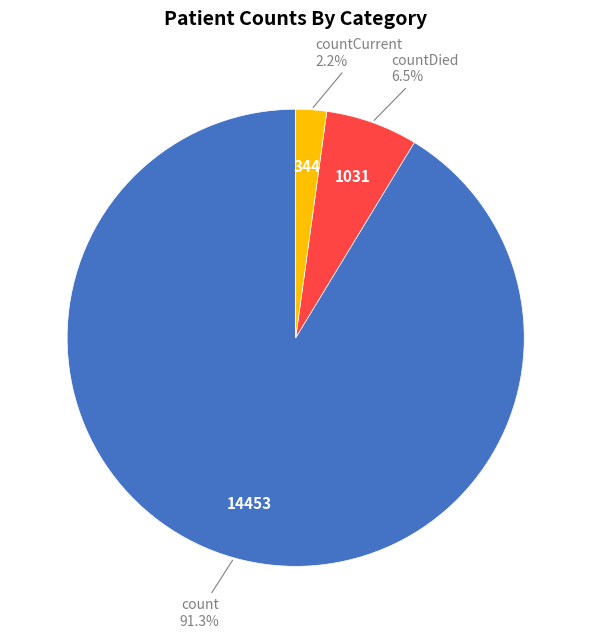

Is there a majority slice in this chart?

Yes